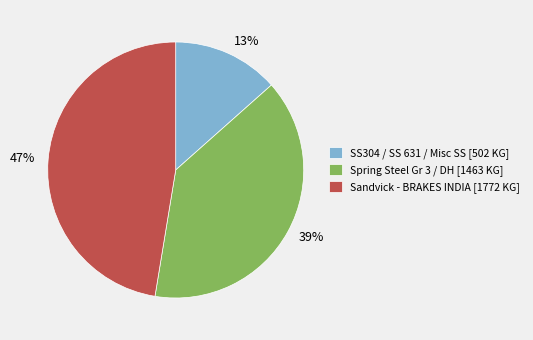

To the nearest percent, what portion does 39% represent?

39%